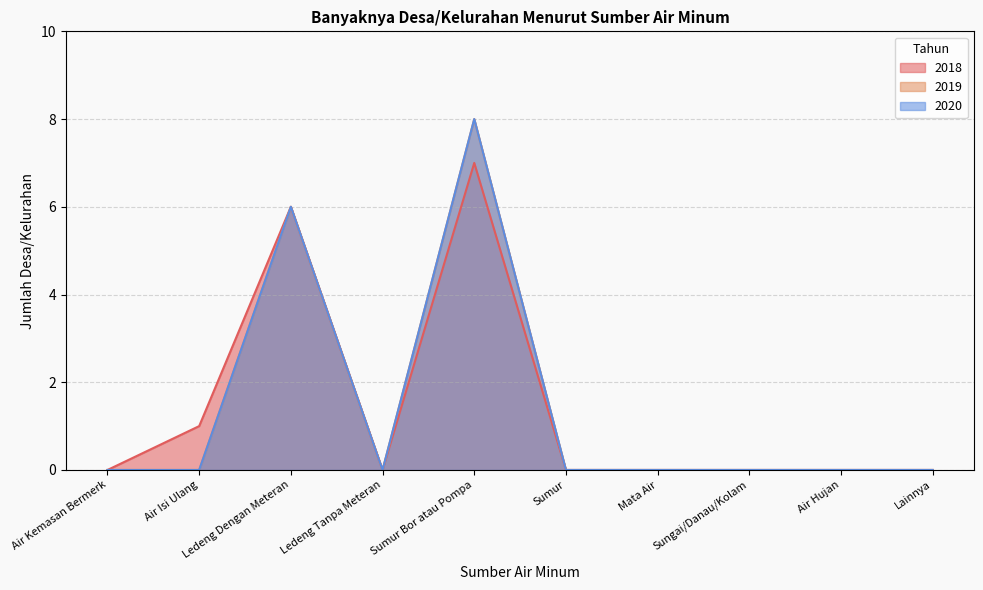

Is the value of 2019 at Ledeng Dengan Meteran greater than the value of 2018 at Lainnya?

Yes